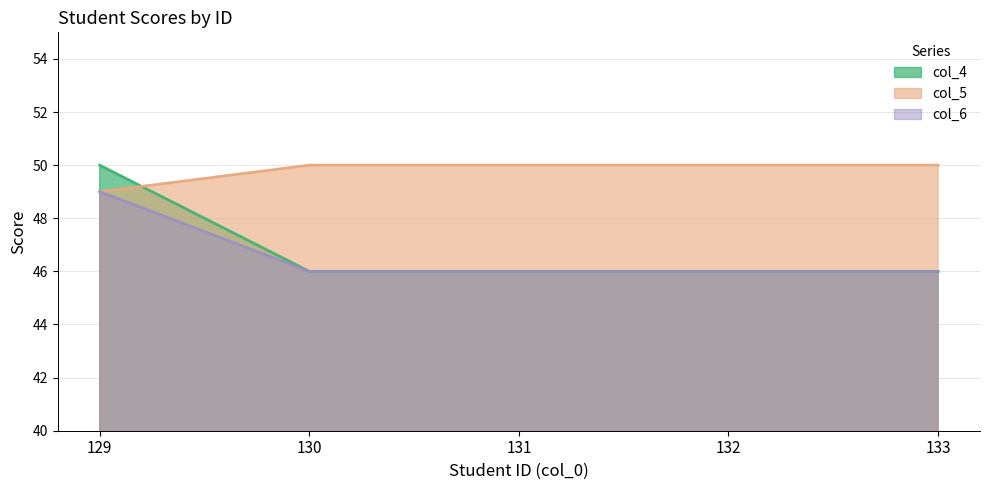

What value does the col_6 series have at 132?

46